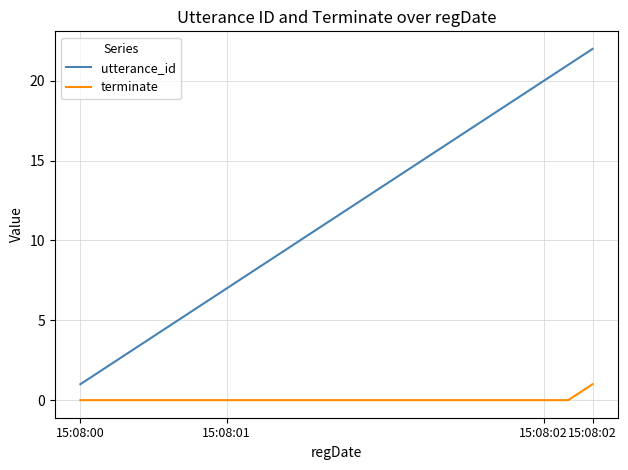

True or false: utterance_id and terminate cross at least once.

False